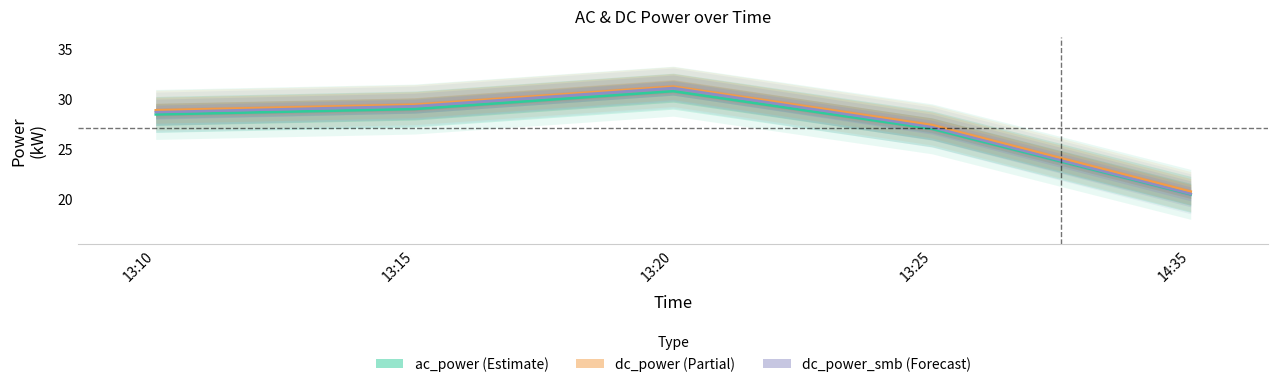

Is this an area chart (filled region under the line)?

No